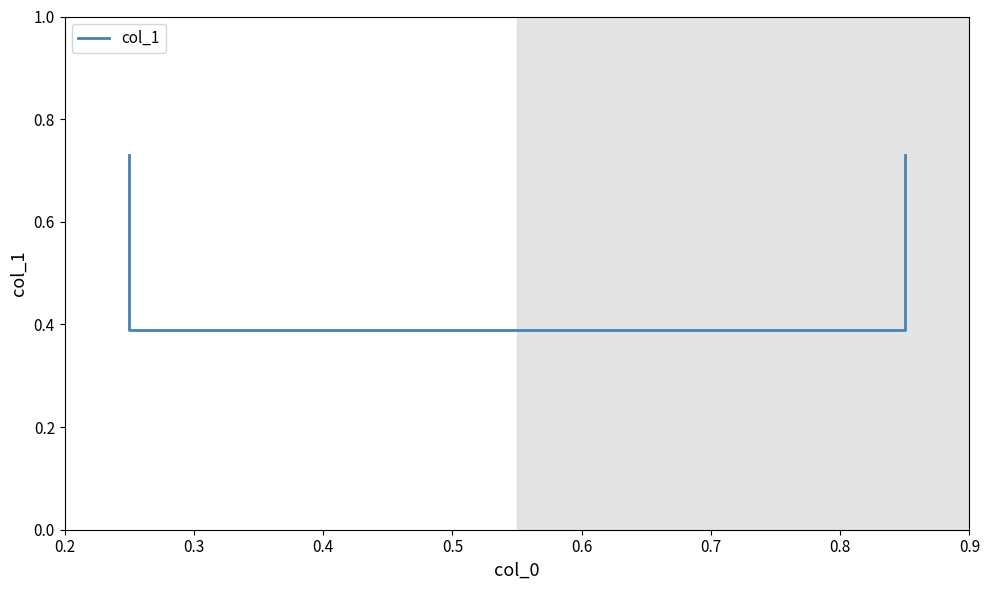

What is the average value?

0.6